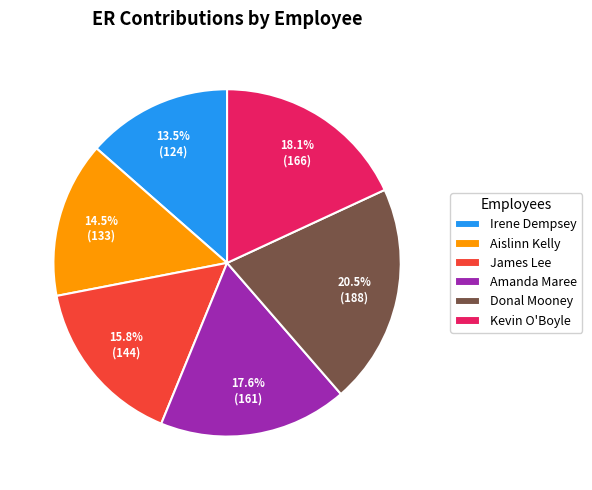

Between James Lee and Aislinn Kelly, which is larger?

James Lee